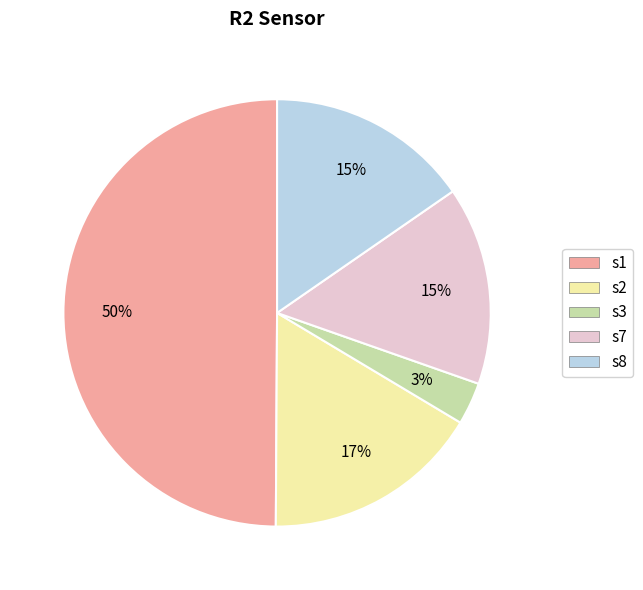

Which slice is the smallest?

s3